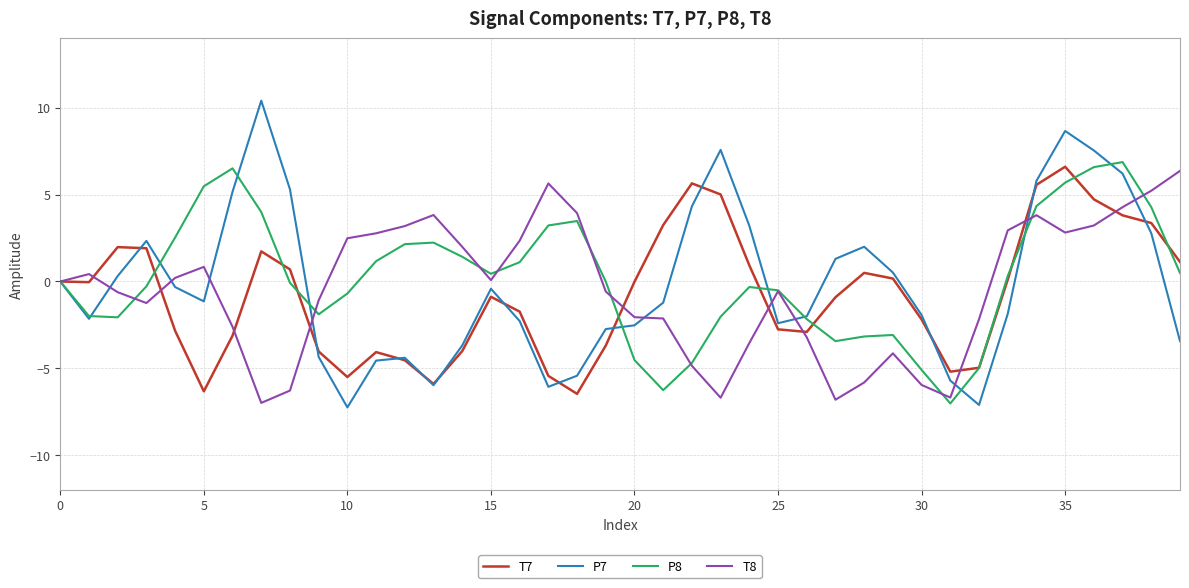

Which series has the largest total across all categories?

P8